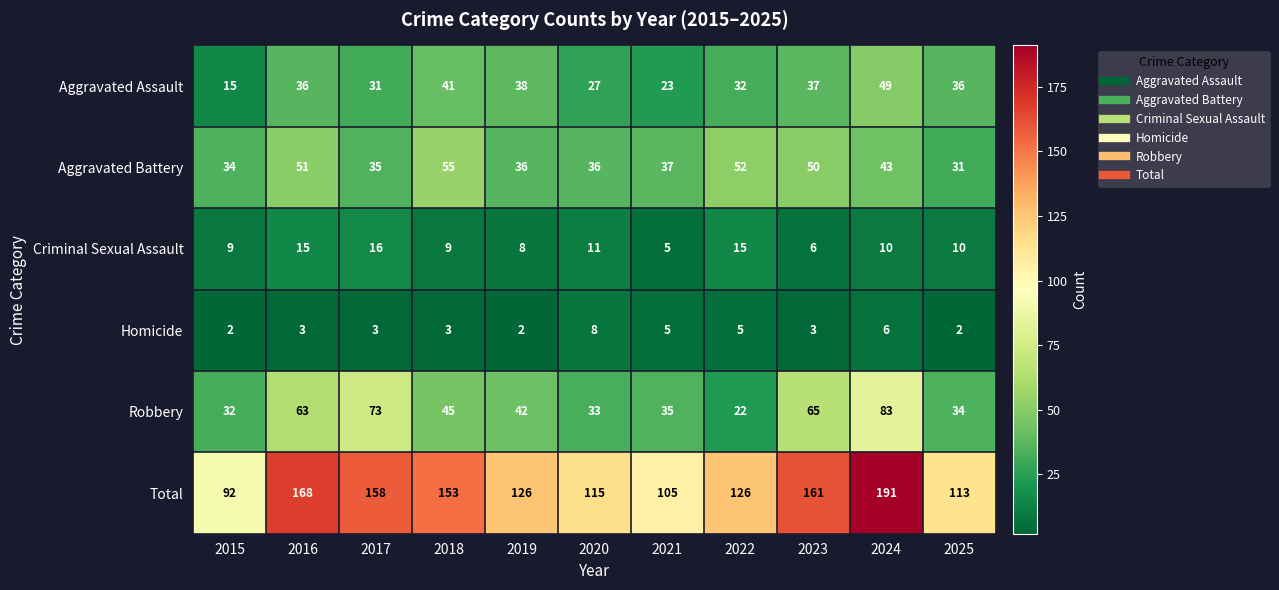

What is the difference between the maximum and minimum values in the Criminal Sexual Assault series?

11